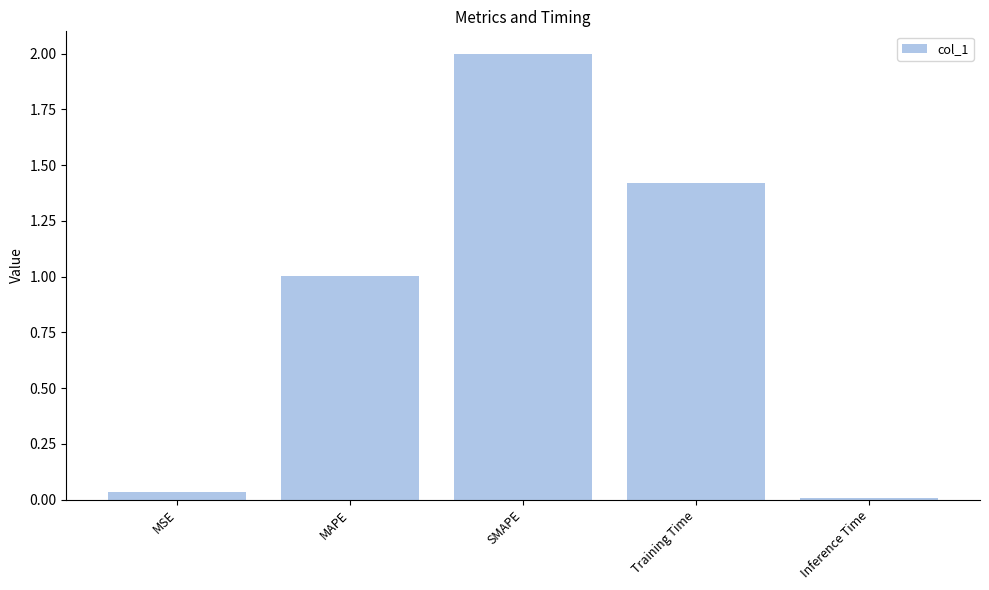

What is the ratio of the value at SMAPE to the value at MAPE?

2.0